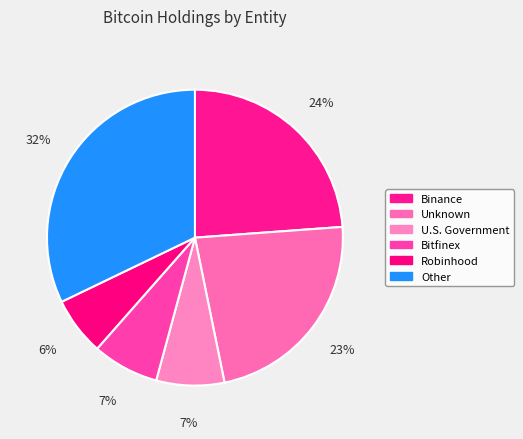

Count the number of slices in the pie.

6